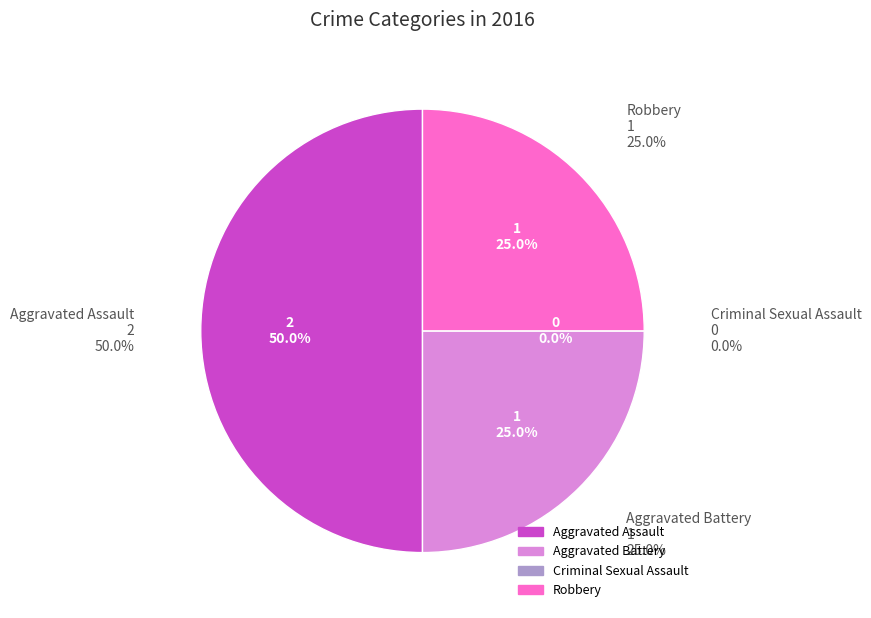

To the nearest percent, what percentage of the pie is Aggravated Battery?

25%